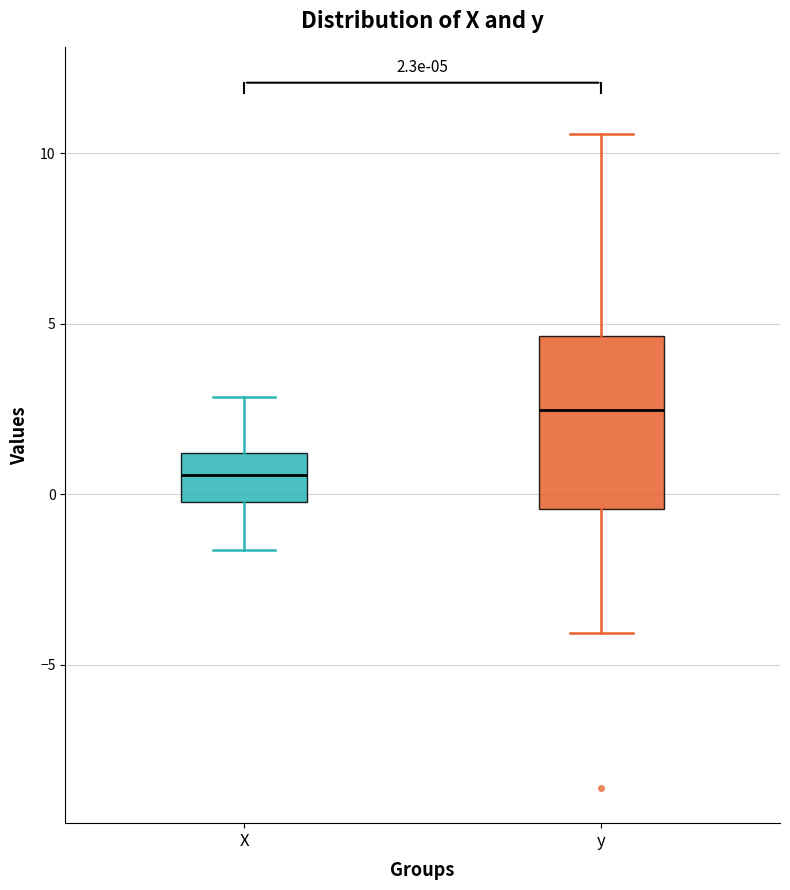

Which box is the tallest, from its lower edge to its upper edge?

y